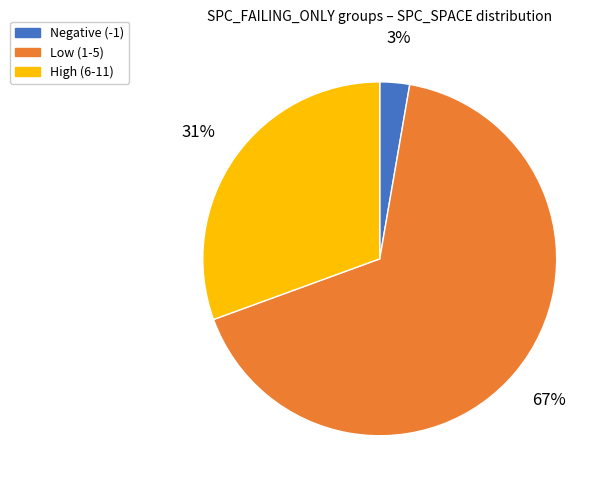

To the nearest percent, what is the average slice percentage?

33%